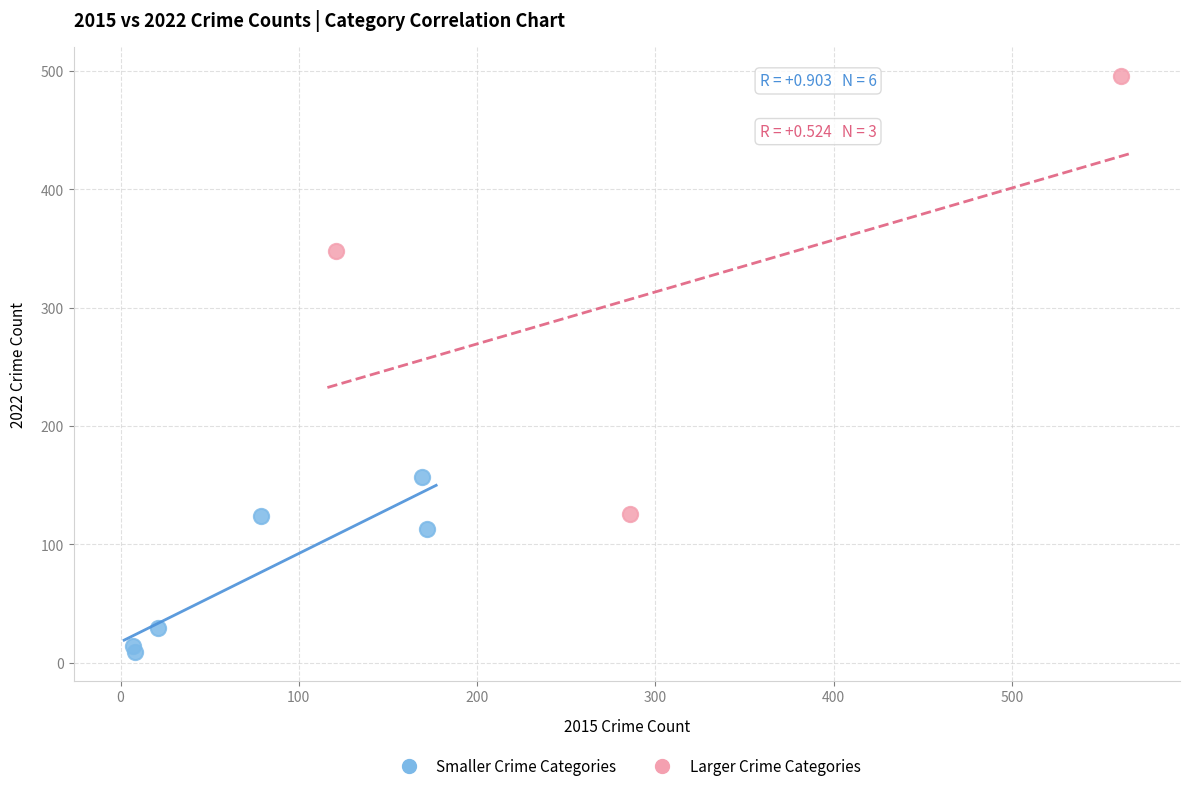

Which series reaches the minimum Y coordinate?

Smaller Crime Categories